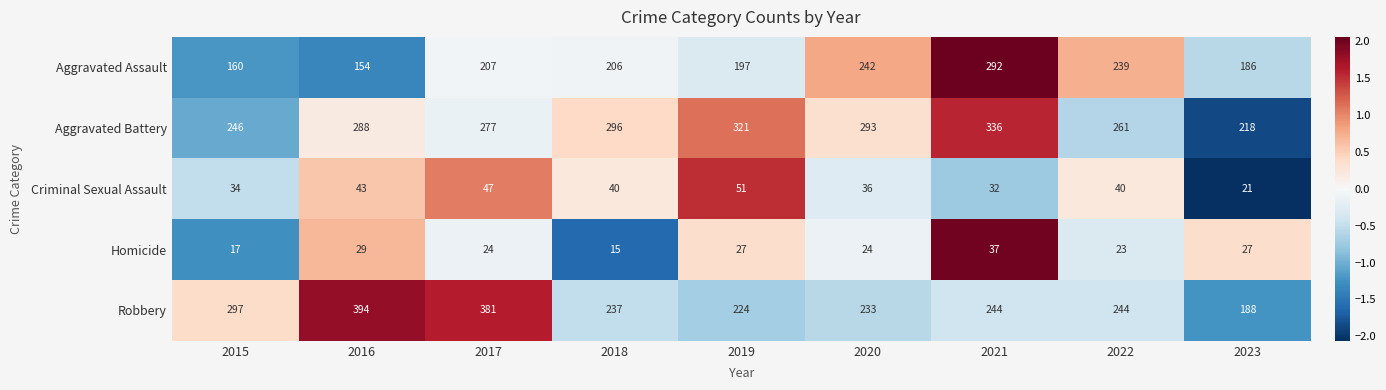

What is the maximum value shown in the chart?

394